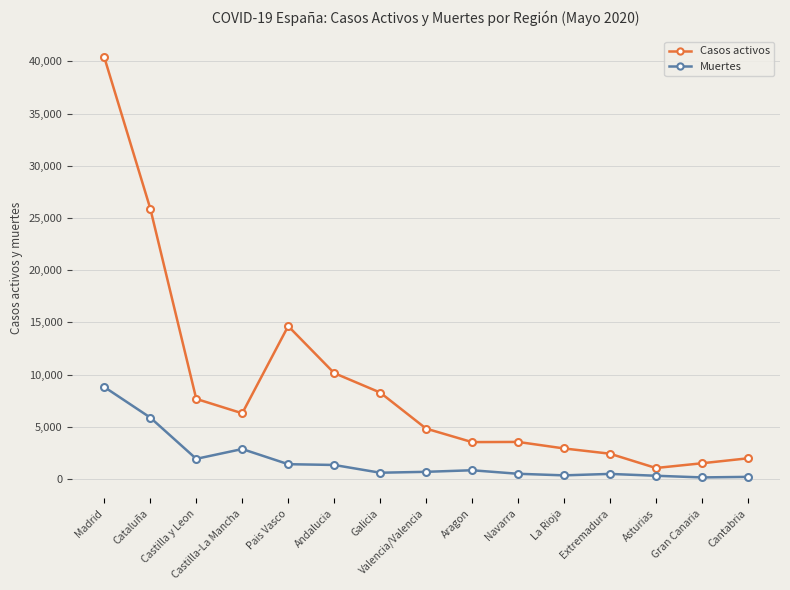

In Casos activos, how many points are higher than both neighbors (excluding endpoints)?

2